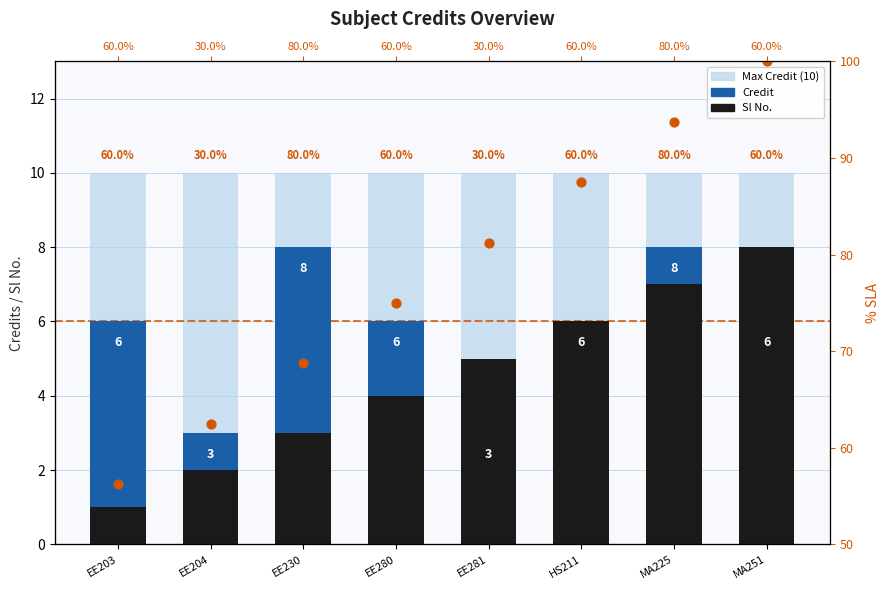

Which series has the largest total across all categories?

Max Credit (10)